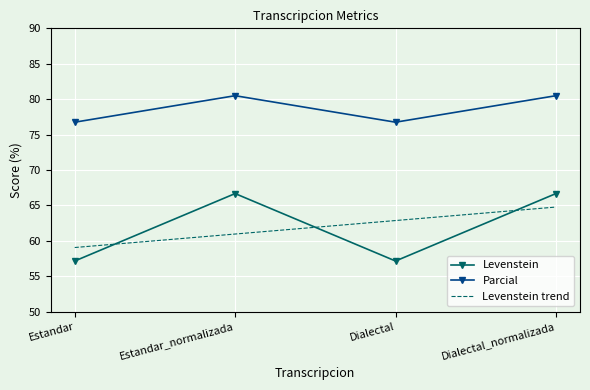

At which label does Levenstein first exceed 66?

Estandar_normalizada